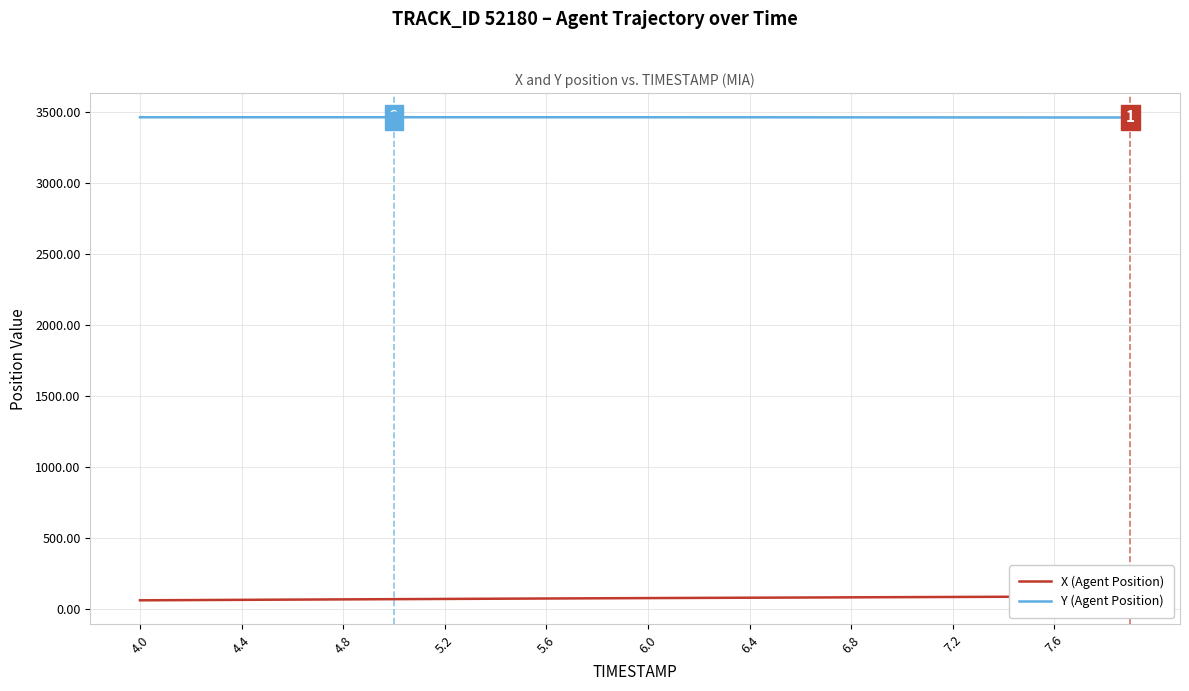

How many data points in X (Agent Position) are above 75?

21